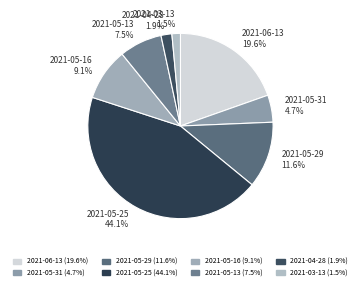

What is the largest slice in the pie chart?

2021-05-25